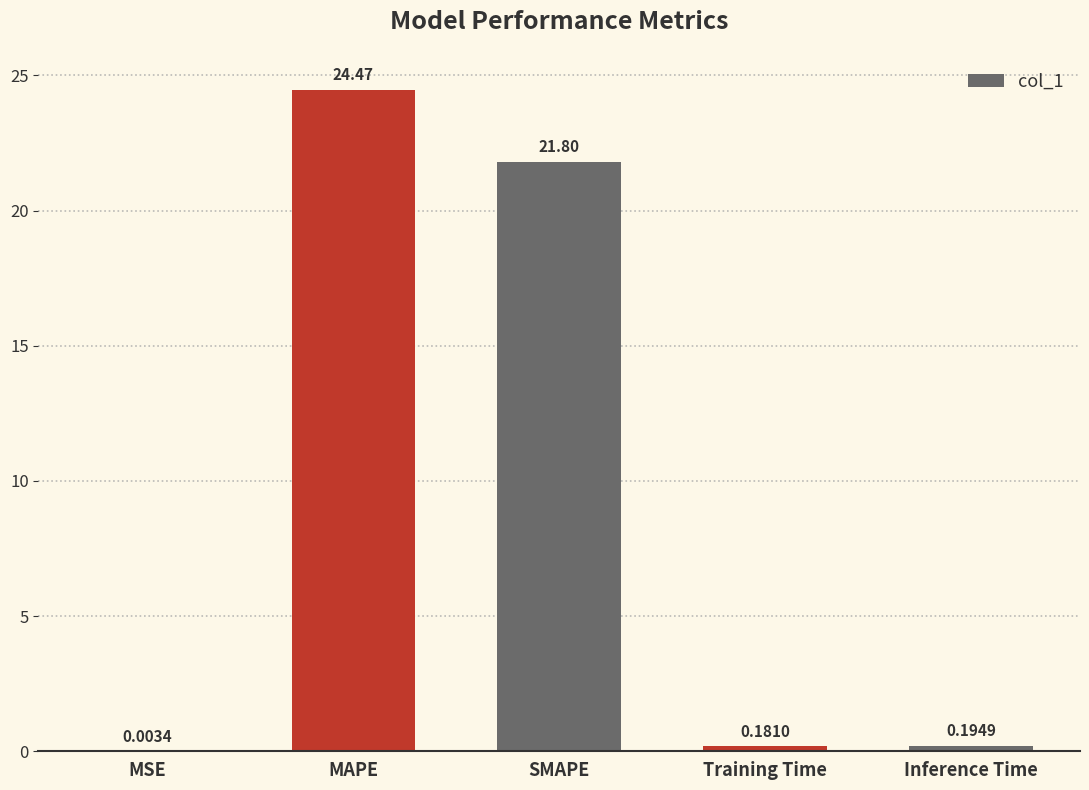

Are the bars horizontal?

No